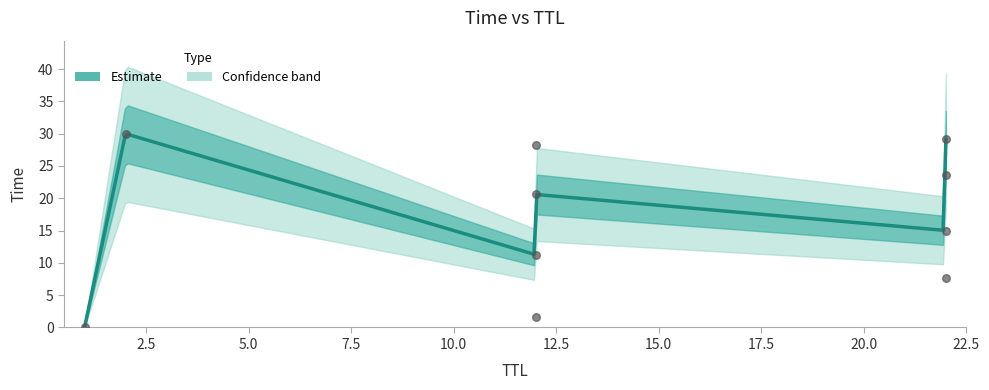

Between 12 and 22, which is larger?

12